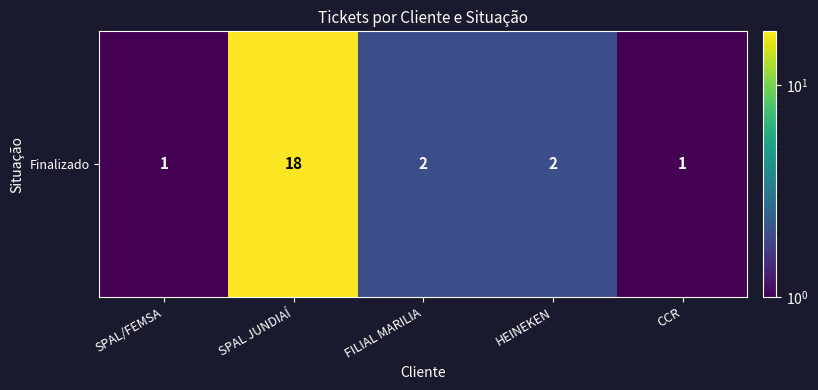

How many categories are shown in the chart?

5